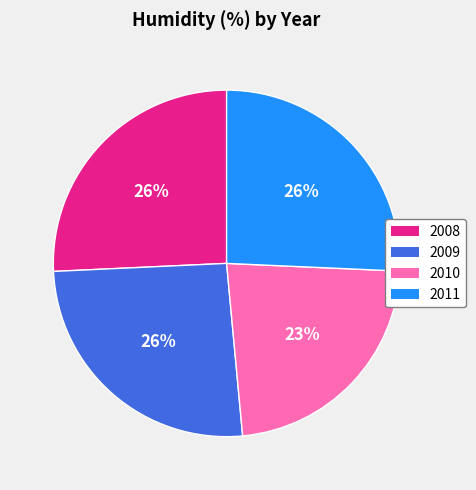

How many segments does this pie chart have?

4